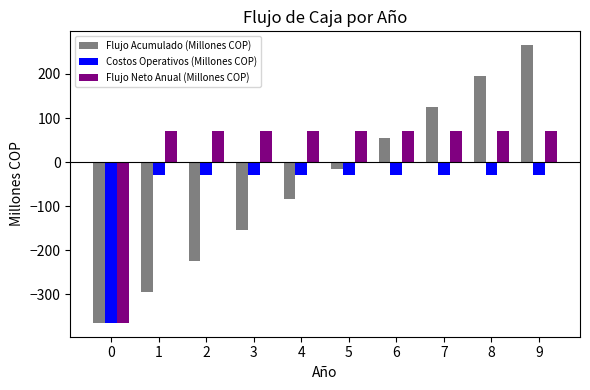

Between 0 and 8, which series saw the biggest shift?

Flujo Acumulado (Millones COP)